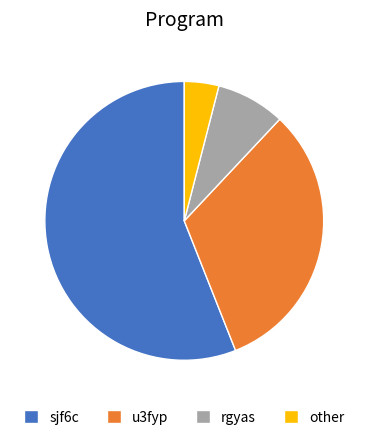

Approximately how many times larger is the value at other compared to sjf6c?

0.1